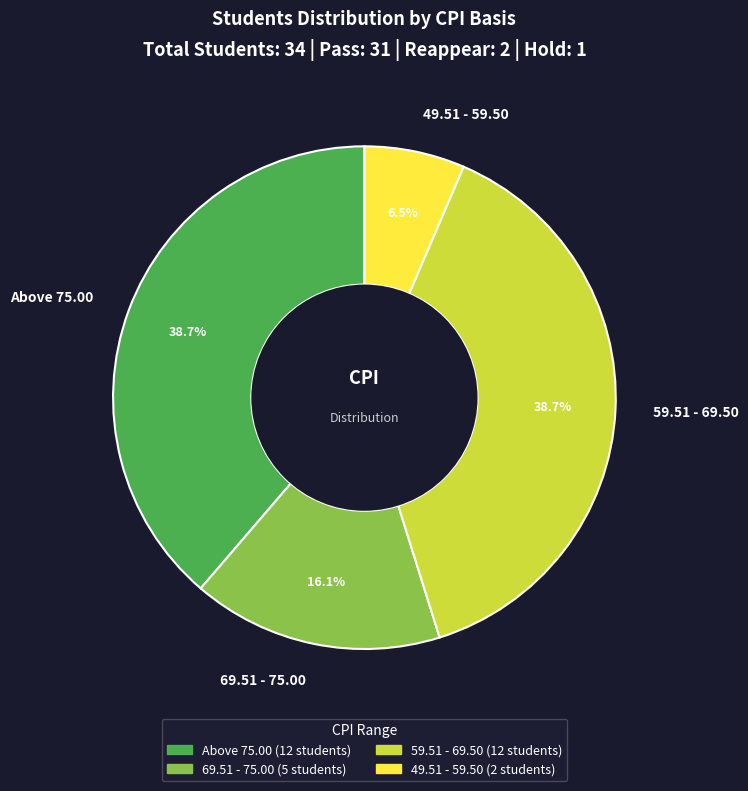

The 59.51 - 69.50 slice represents 39% of the pie. True or false?

True